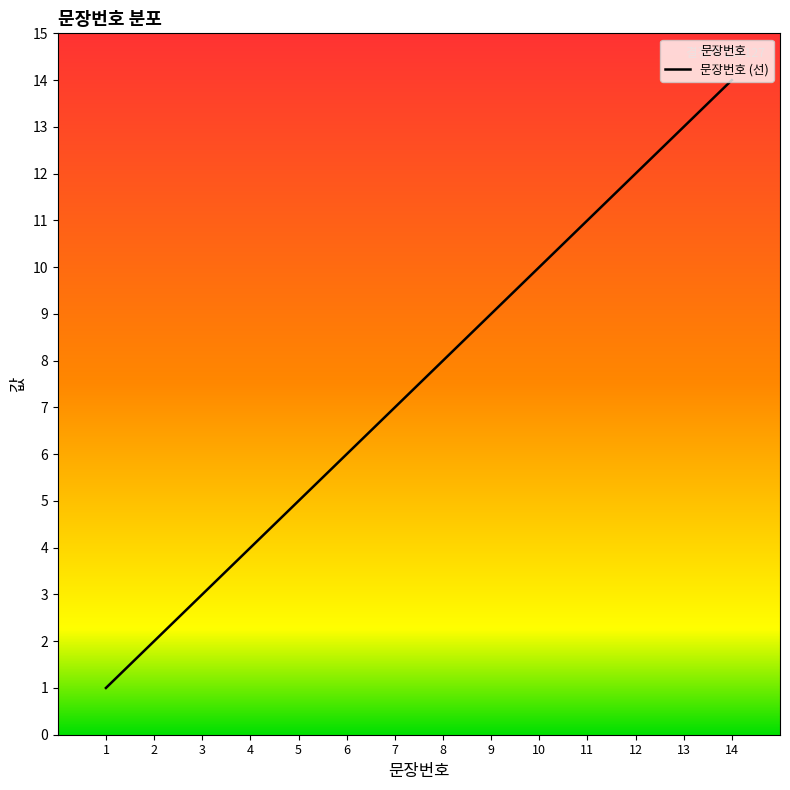

What is the minimum value shown in the chart?

1